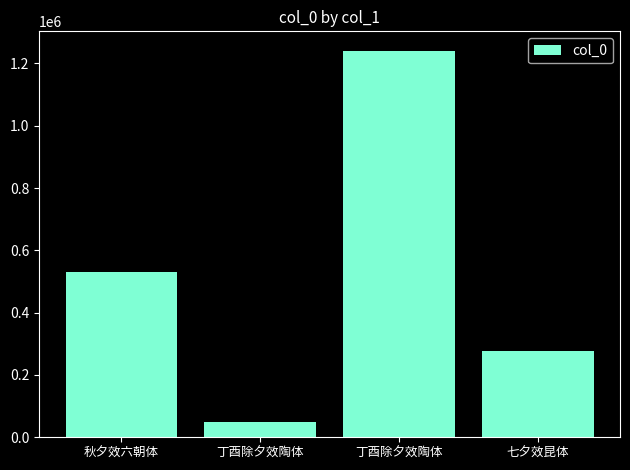

How many values are below 531060?

2